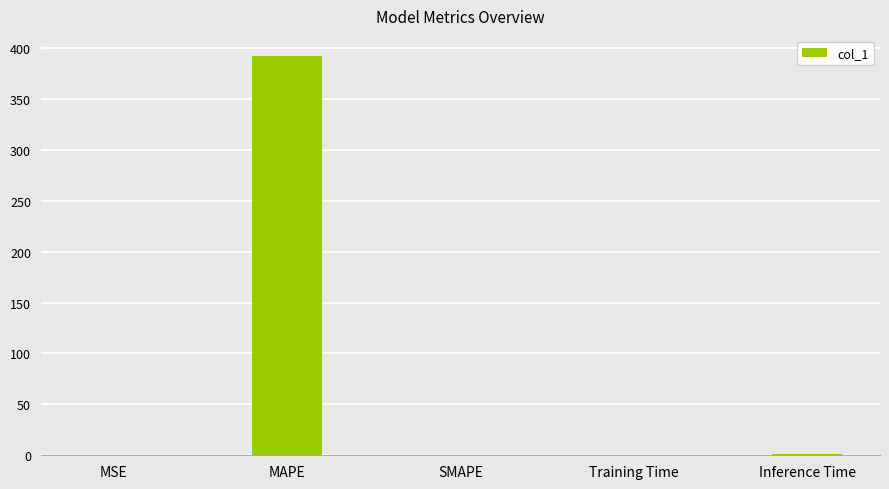

The value at SMAPE is 216.5. True or false?

False